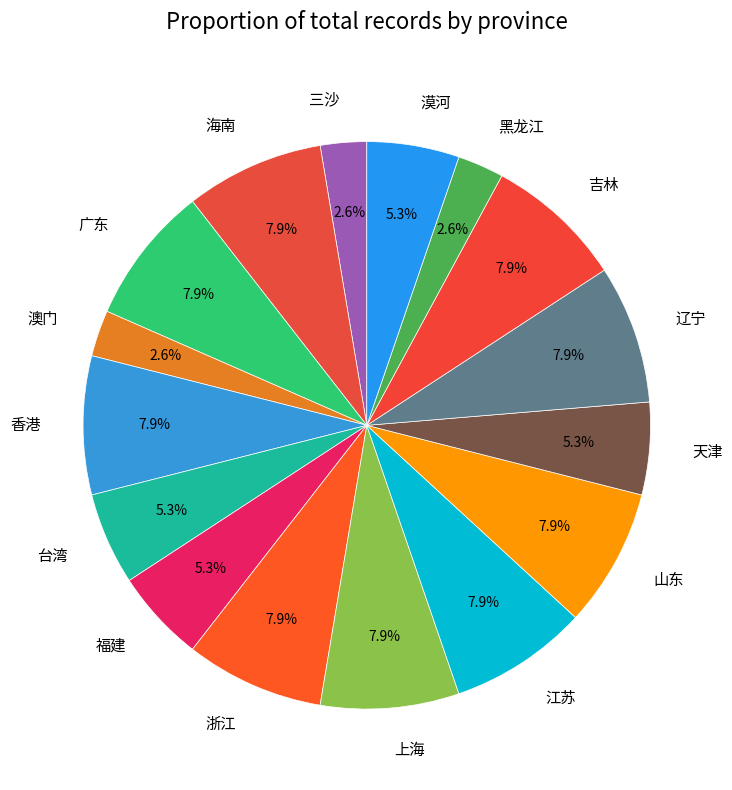

Combined, what portion of the pie is 广东 and 黑龙江?

10.5%